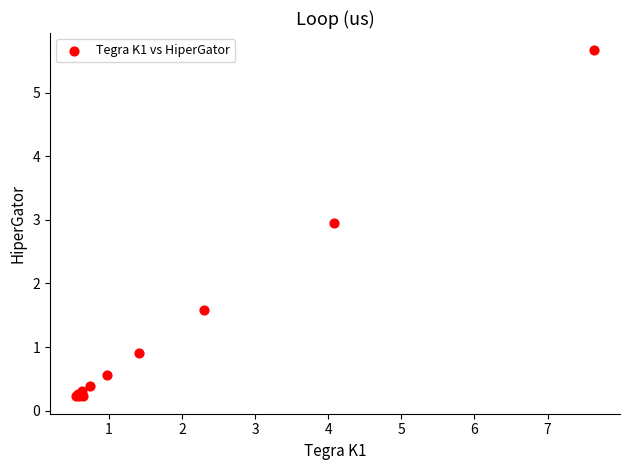

What Y value in the scatter plot is closest to 2?

1.6